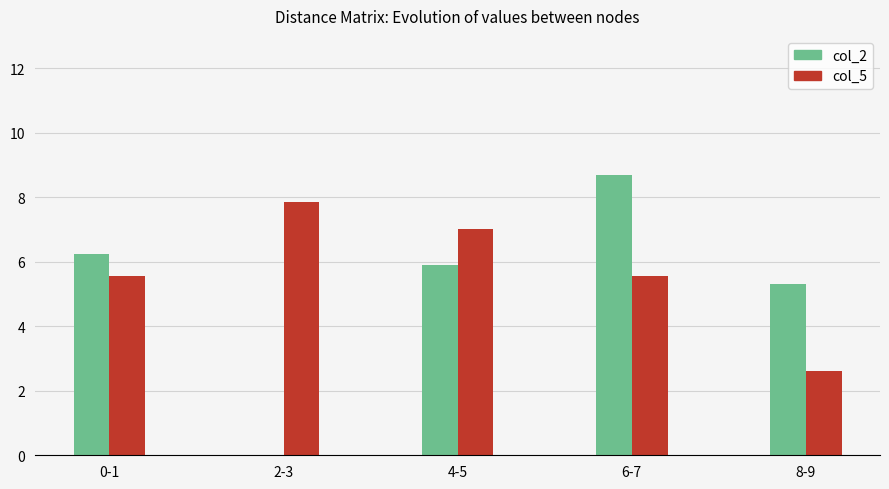

Is it true that col_2 equals 8.7 at 6-7?

True